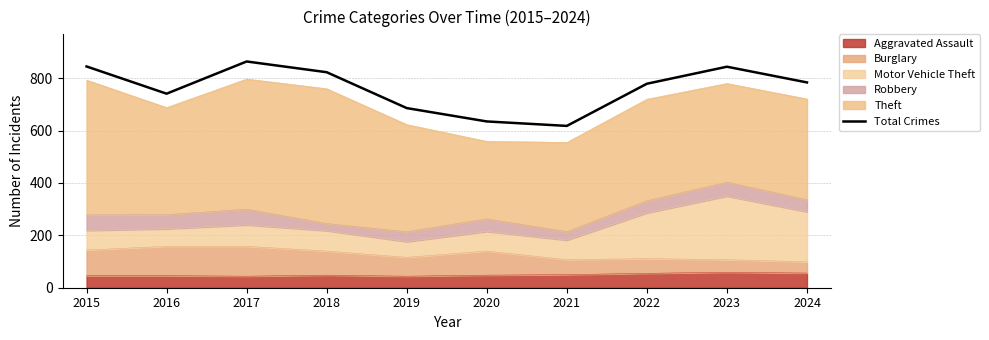

List the labels in order of value, smallest first.

2021, 2020, 2019, 2016, 2022, 2024, 2018, 2023, 2015, 2017